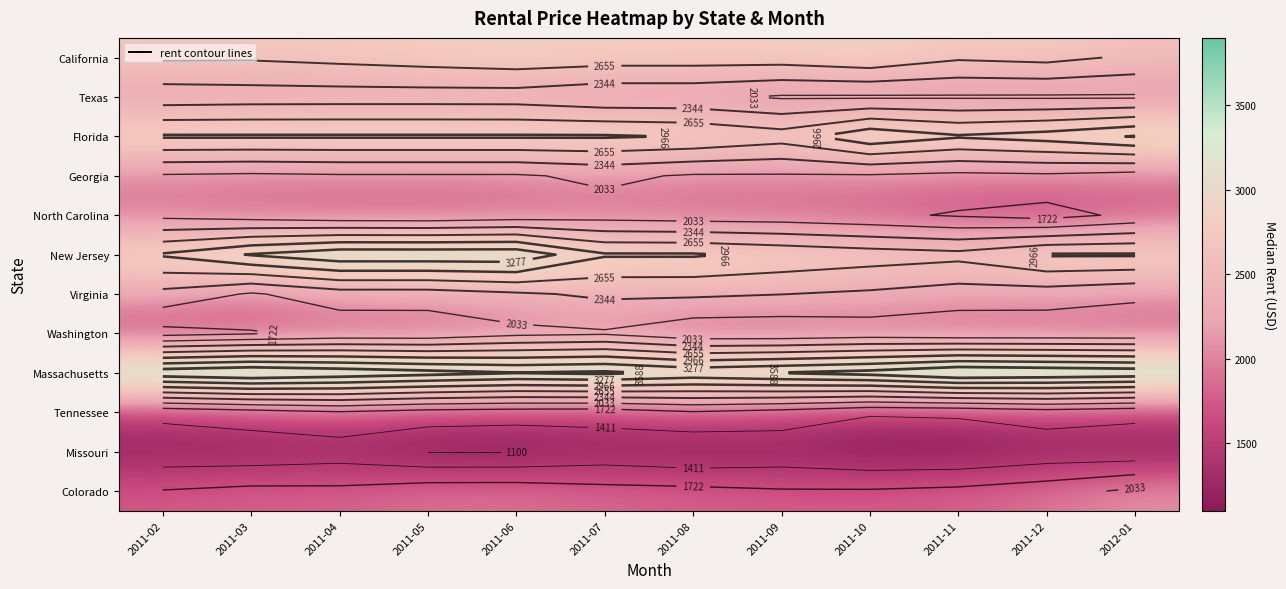

Is it true that Washington equals 843 at 2011-05?

False